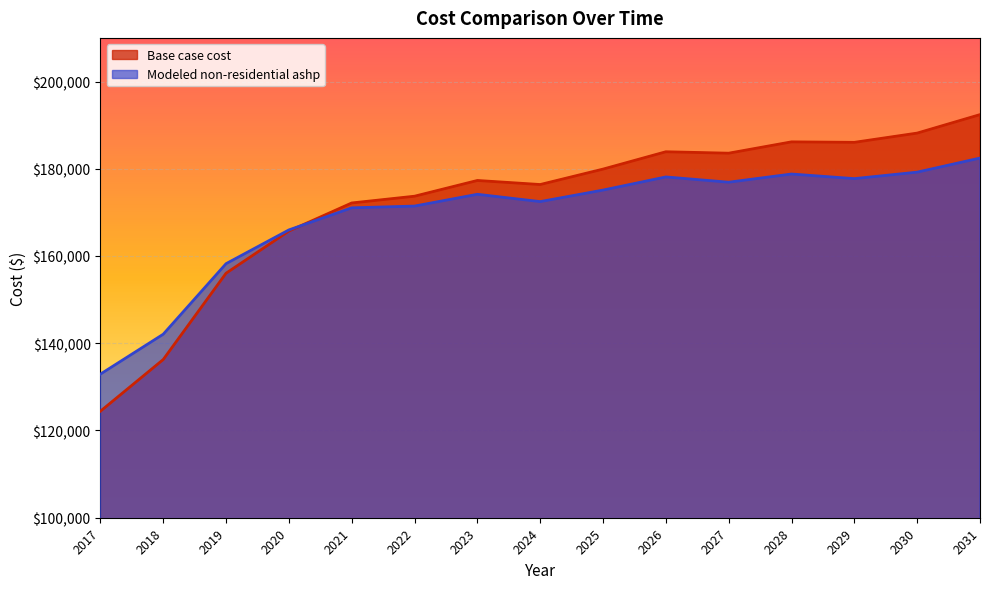

Where is Base case cost nearest to the value 158413?

2019